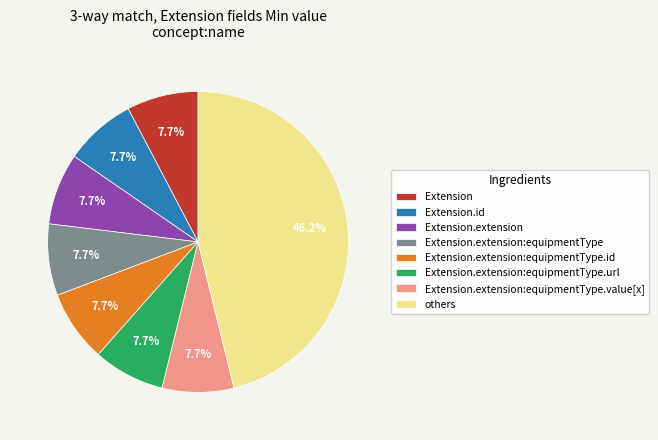

Which has a higher value, others or Extension?

others